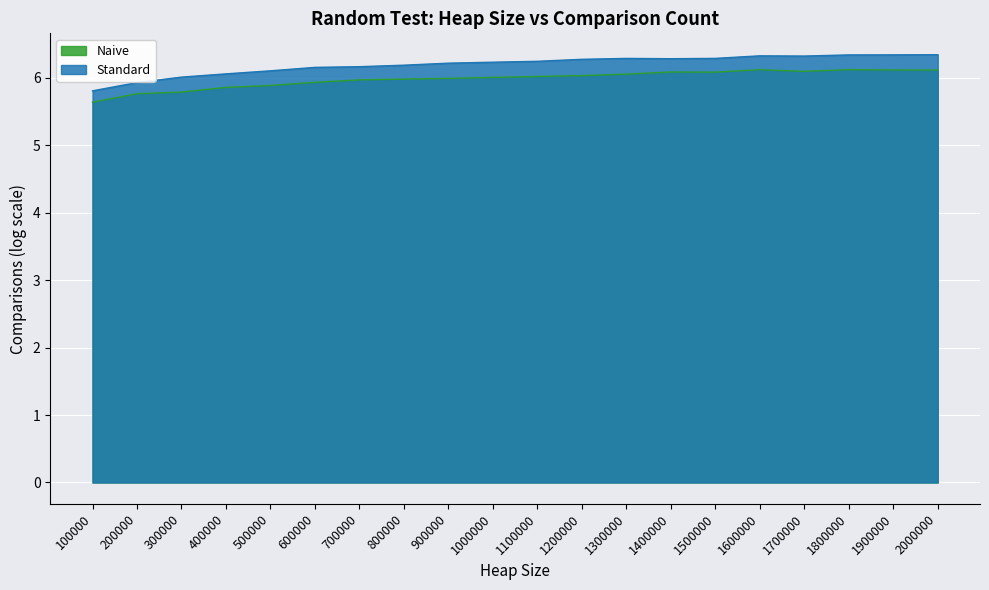

Reading right to left, what are all the values shown in this chart?

Standard: 2000000=6.3	1900000=6.3	1800000=6.3	1700000=6.3	1600000=6.3	1500000=6.3	1400000=6.3	1300000=6.3	1200000=6.3	1100000=6.2	1000000=6.2	900000=6.2	800000=6.2	700000=6.2	600000=6.2	500000=6.1	400000=6.1	300000=6.0	200000=5.9	100000=5.8
Naive: 2000000=6.1	1900000=6.1	1800000=6.1	1700000=6.1	1600000=6.1	1500000=6.1	1400000=6.1	1300000=6.1	1200000=6.0	1100000=6.0	1000000=6.0	900000=6.0	800000=6.0	700000=6.0	600000=5.9	500000=5.9	400000=5.9	300000=5.8	200000=5.8	100000=5.6